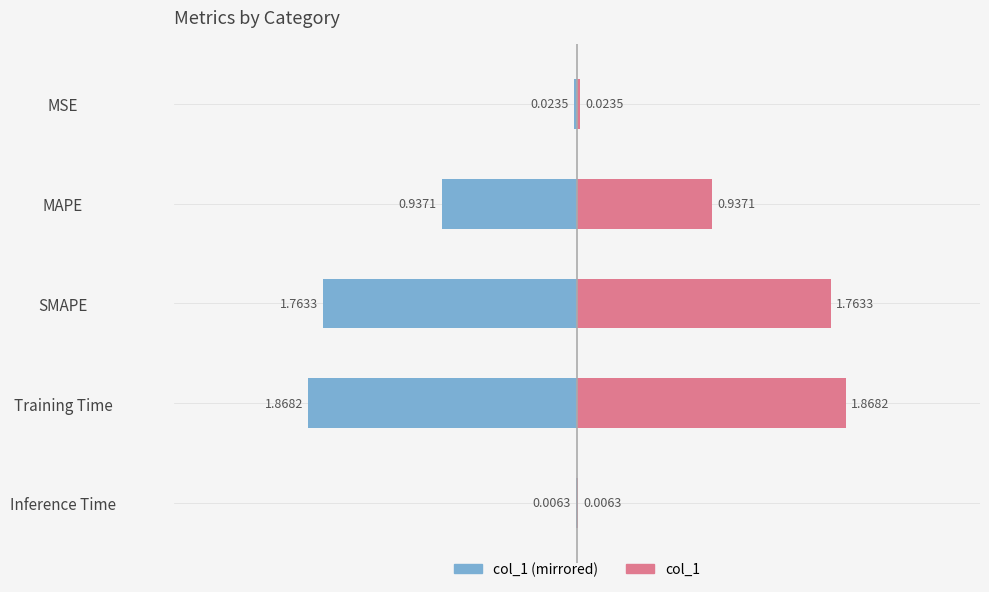

Is it true that col_1 (right) equals 0.0 at MSE?

False